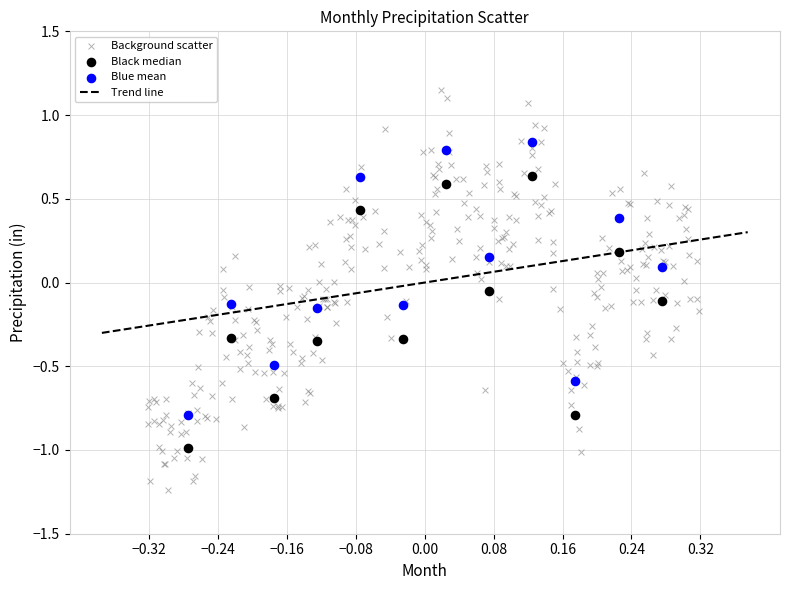

Which series reaches the minimum Y coordinate?

Background scatter